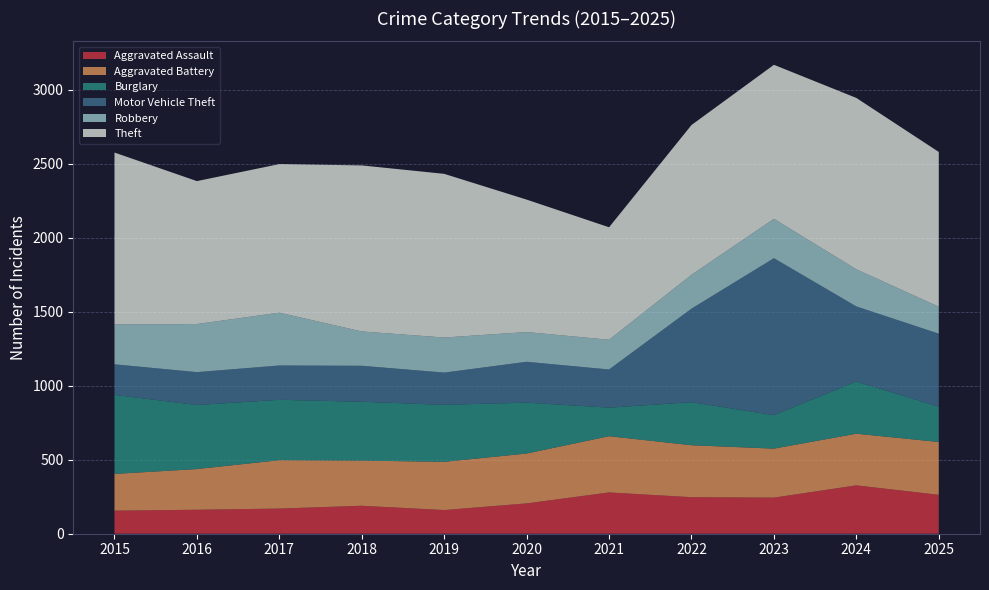

Reading right to left, transcribe all the data shown in this chart.

Aggravated Assault: 263	327	244	247	279	205	160	189	170	162	156
Aggravated Battery: 357	349	331	351	380	337	326	305	327	275	248
Burglary: 238	353	226	291	193	344	385	398	408	433	534
Motor Vehicle Theft: 494	507	1061	632	258	276	218	243	232	222	207
Robbery: 182	251	266	229	201	201	237	232	357	325	269
Theft: 1046	1158	1041	1012	760	895	1106	1122	1004	966	1162